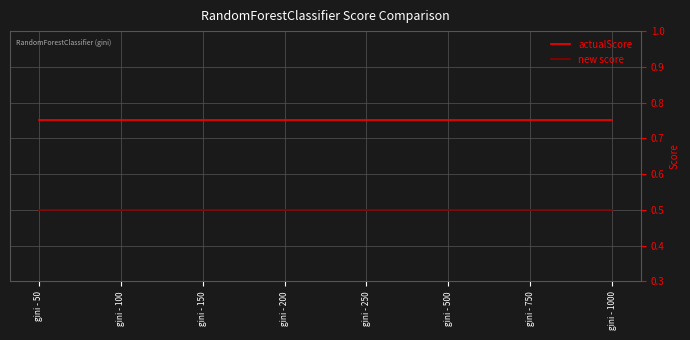

At how many categories does at least one series exceed 0?

8